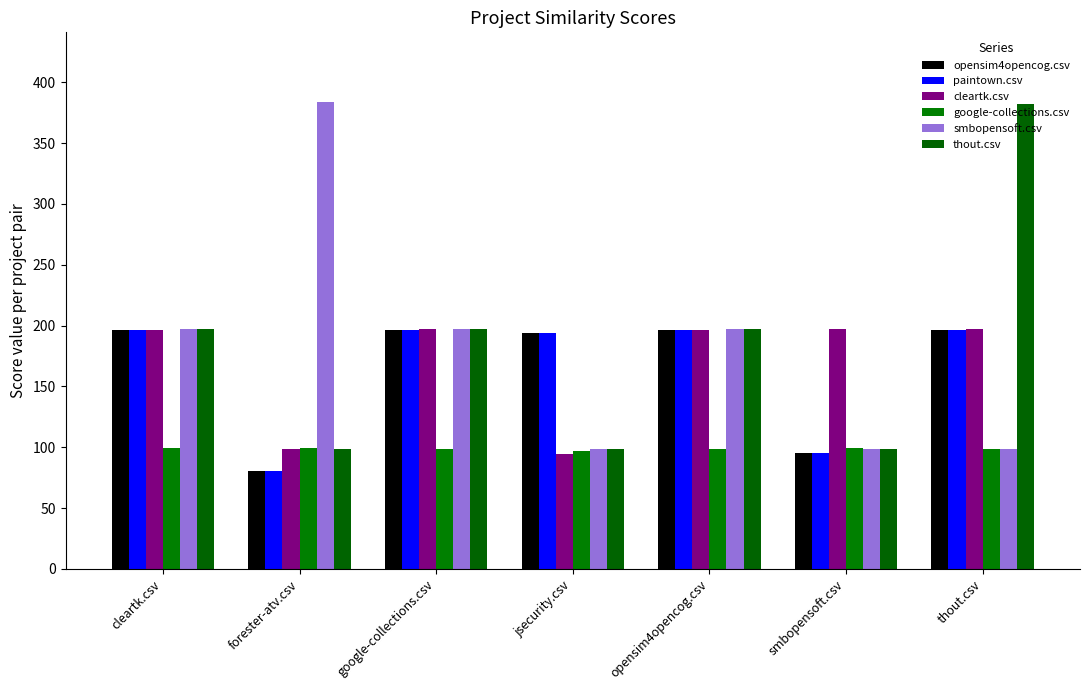

Which category has the lowest value in the thout.csv series?

forester-atv.csv